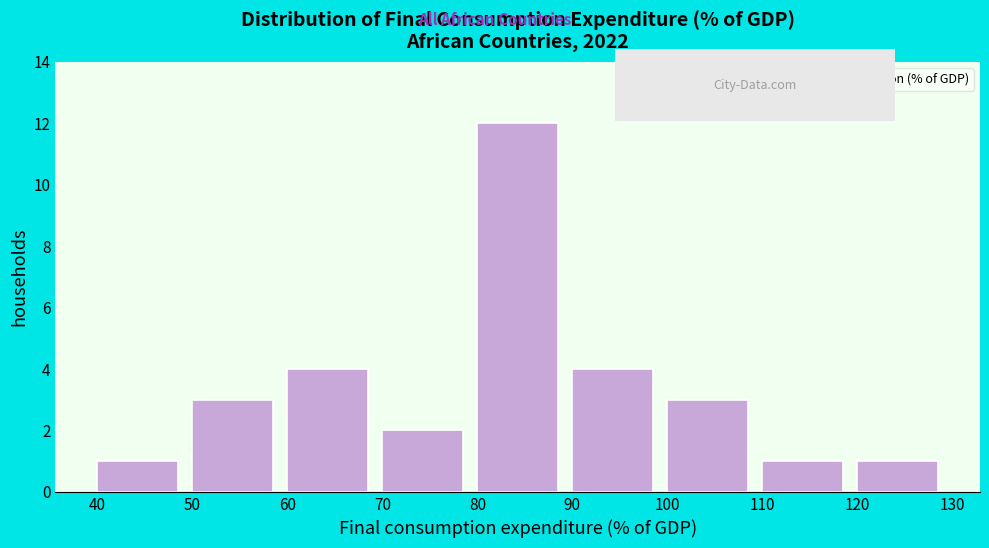

Reading left to right, list every bar in this chart as the range it spans on the x-axis followed by its height. The values are not printed on the chart, so give them approximately, as read against the axis.

40 to 50: 1
50 to 60: 3
60 to 70: 4
70 to 80: 2
80 to 90: 12
90 to 100: 4
100 to 110: 3
110 to 120: 1
120 to 130: 1